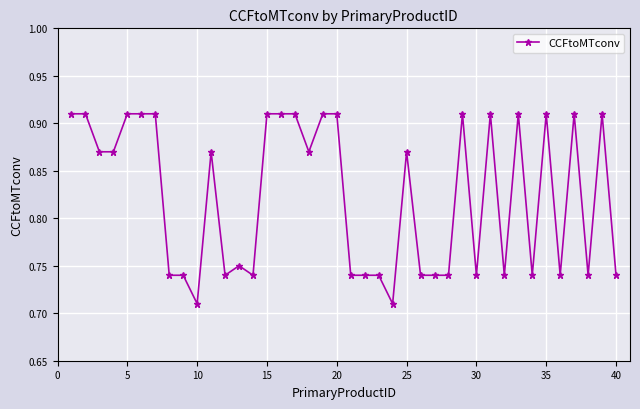

Count the values in the range 0 to 1.

40